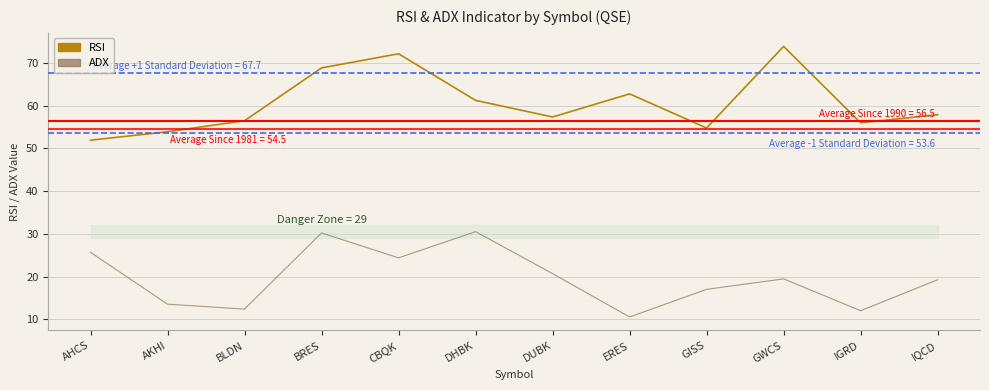

True or false: ADX and RSI intersect in this chart.

False